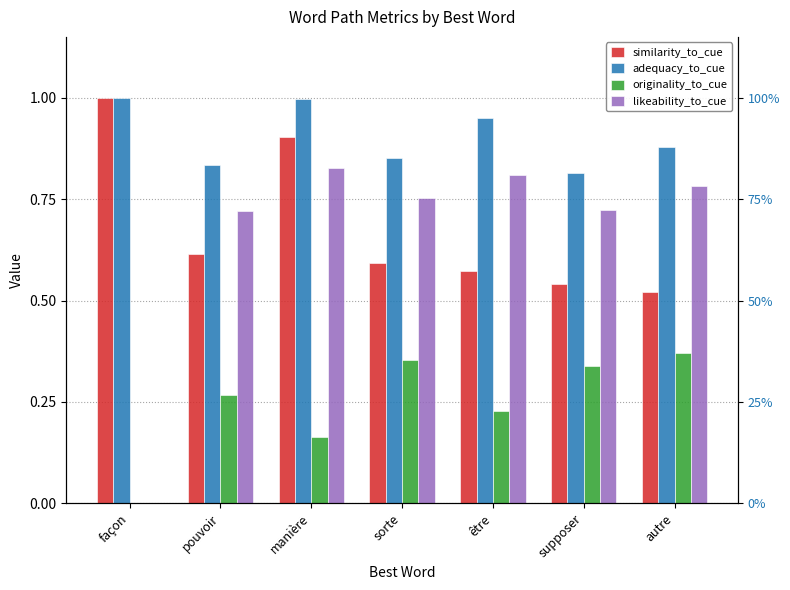

The adequacy_to_cue series shows 1.0 at façon. True or false?

True